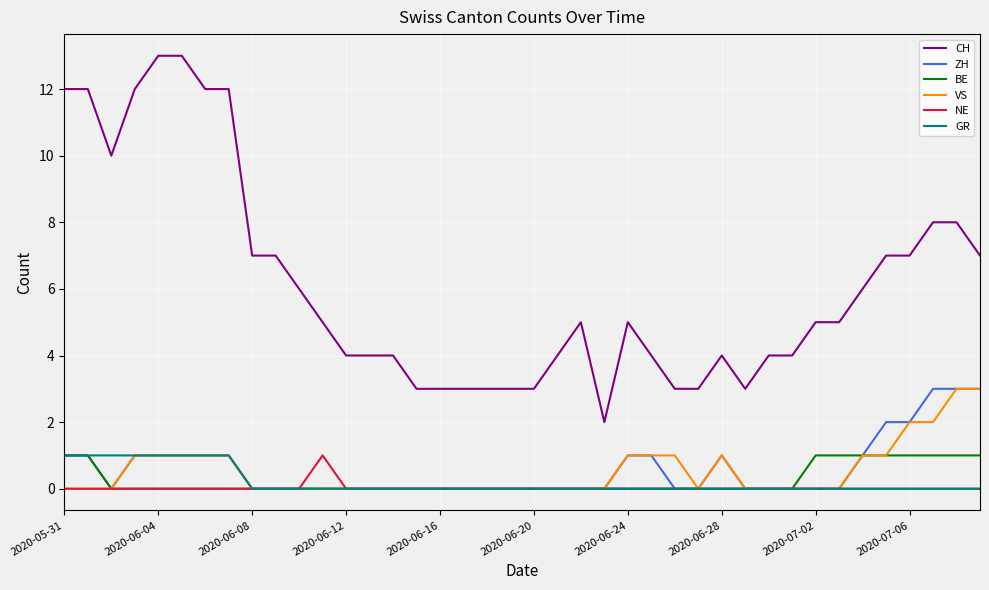

True or false: ZH and CH intersect in this chart.

False